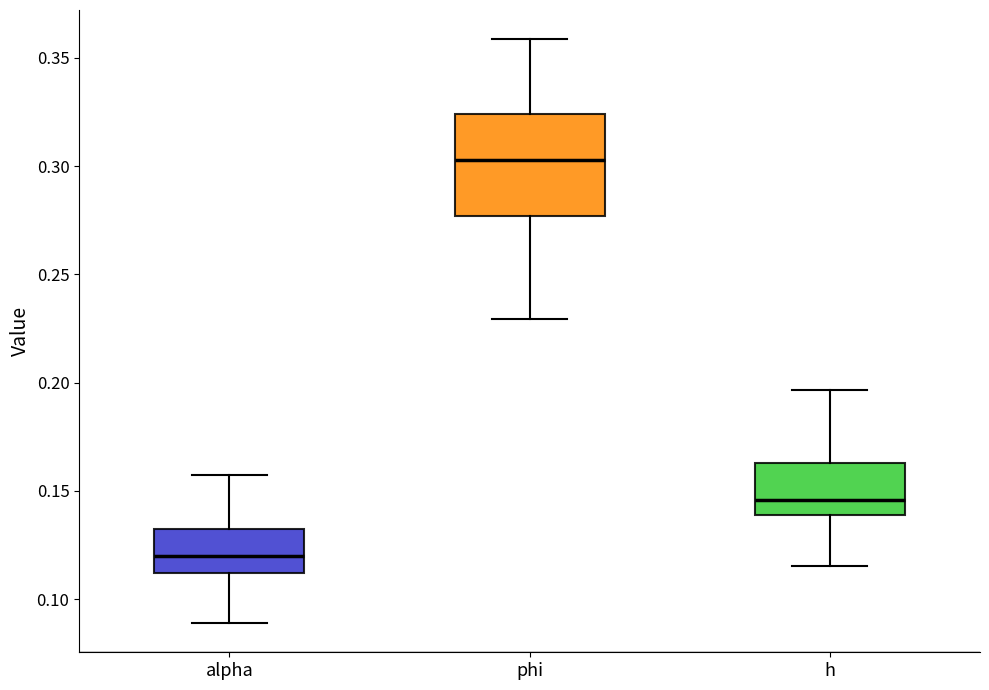

Reading left to right, transcribe this box plot: for each box, give where its median line is, the range the box spans, and where its two whiskers end, as read against the y-axis. The values are not printed on the chart, so give them approximately, as read against the axis.

alpha: median 0.120, box 0.110 to 0.130, whiskers 0.090 to 0.155
phi: median 0.305, box 0.275 to 0.325, whiskers 0.230 to 0.360
h: median 0.145, box 0.140 to 0.165, whiskers 0.115 to 0.195